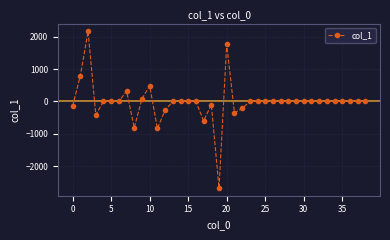

What is the sum of all values?

-773.4